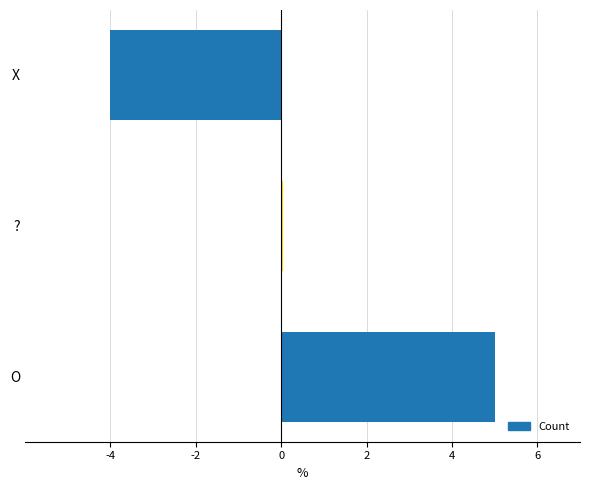

Which label corresponds to the largest value in the chart?

O